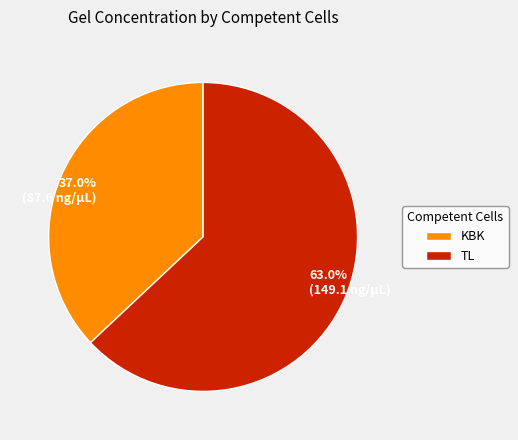

The TL slice represents 63% of the pie. True or false?

True